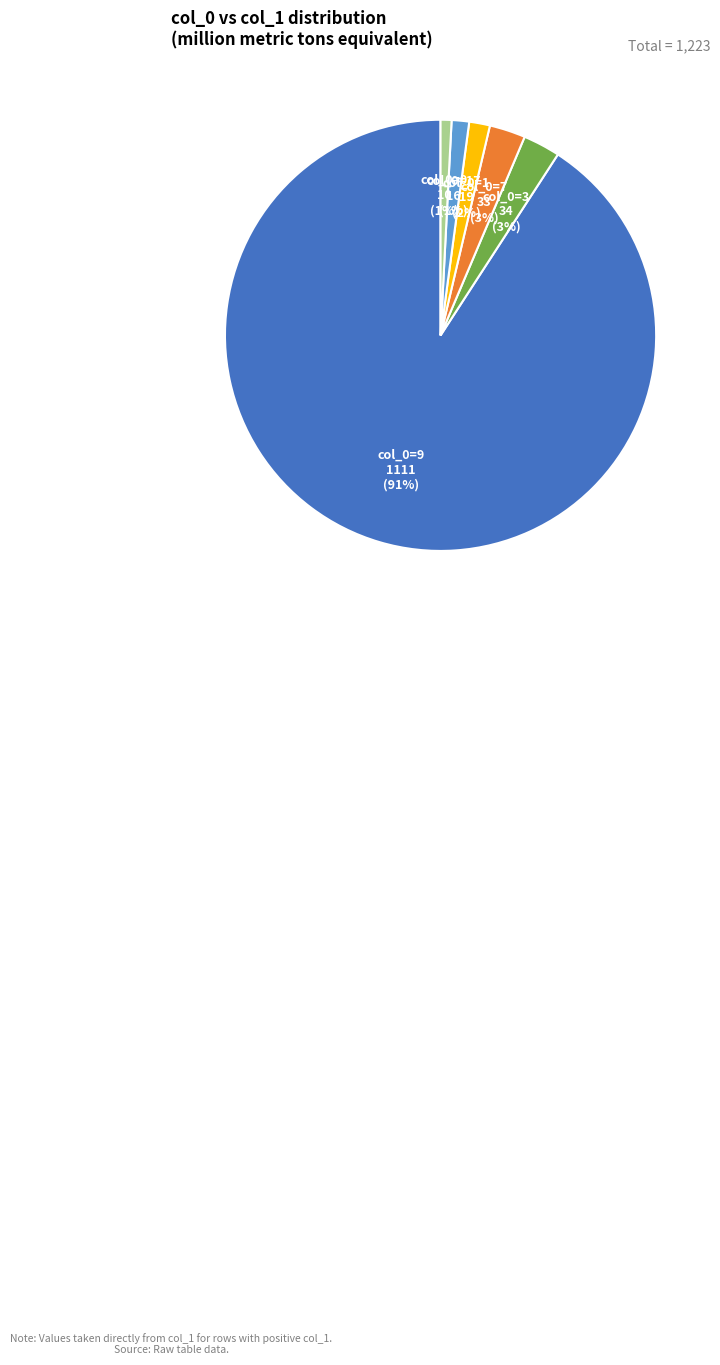

To the nearest percent, what is the average slice percentage?

17%